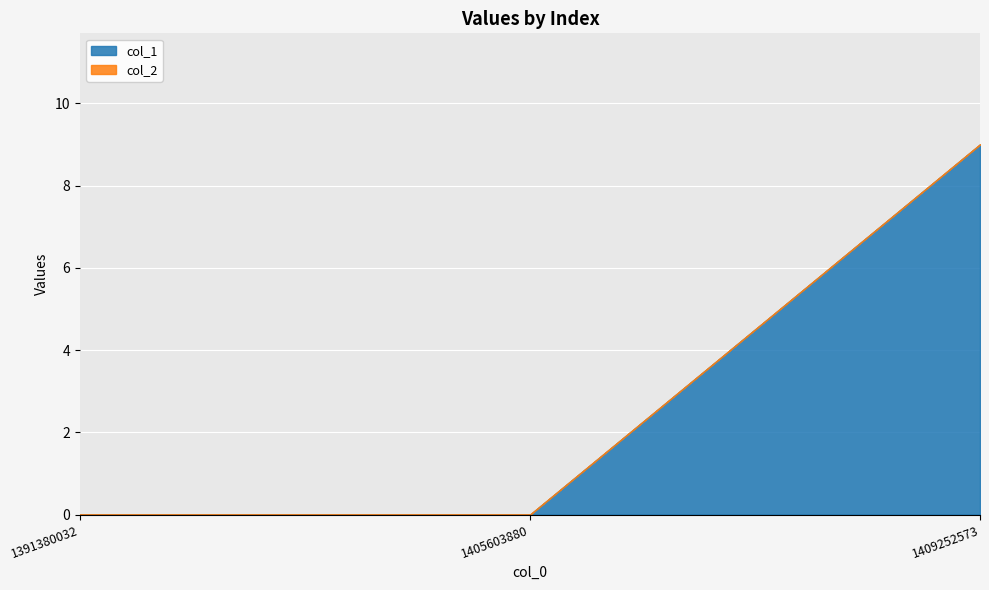

At which category does the chart reach its minimum across all series?

1391380032